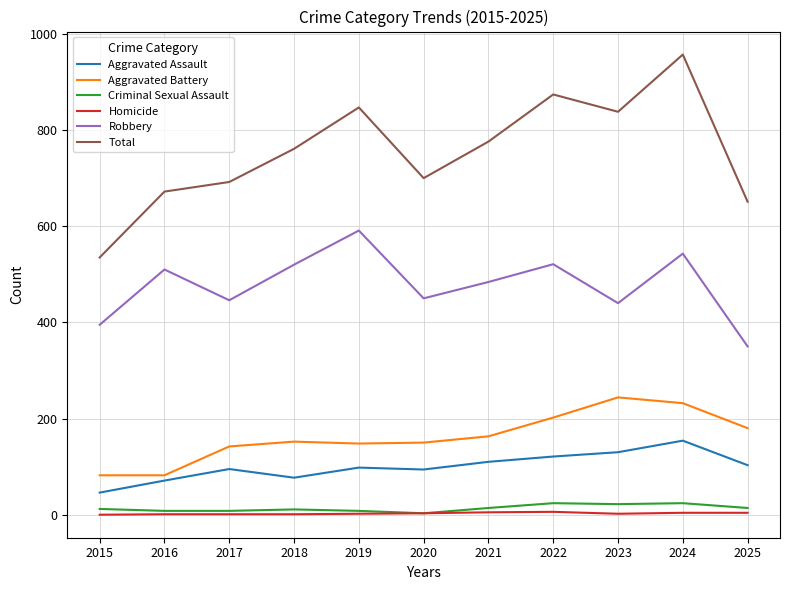

What is the lowest value of the Aggravated Battery series?

82